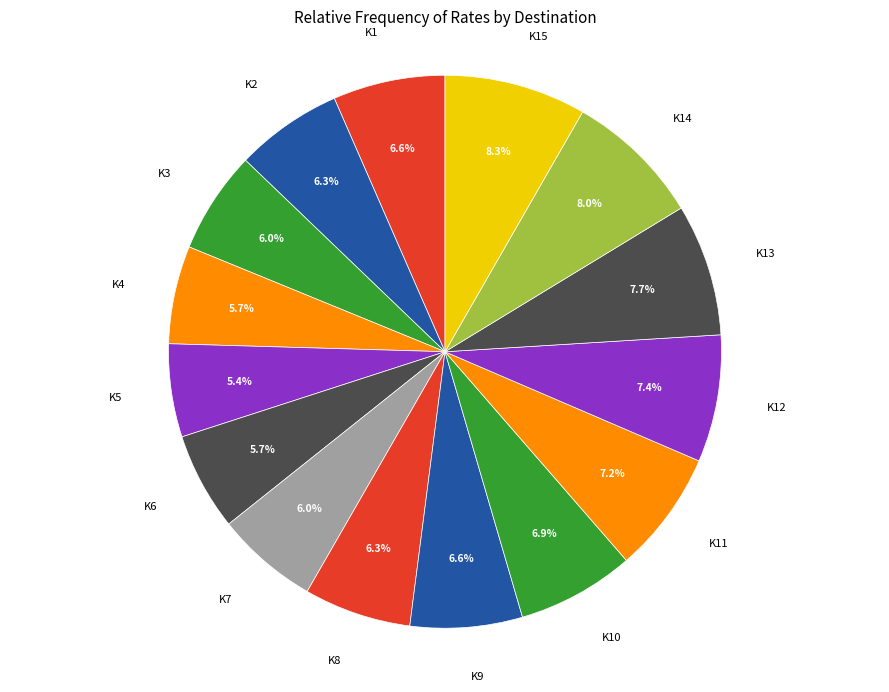

What is the smallest slice in the pie chart?

K5